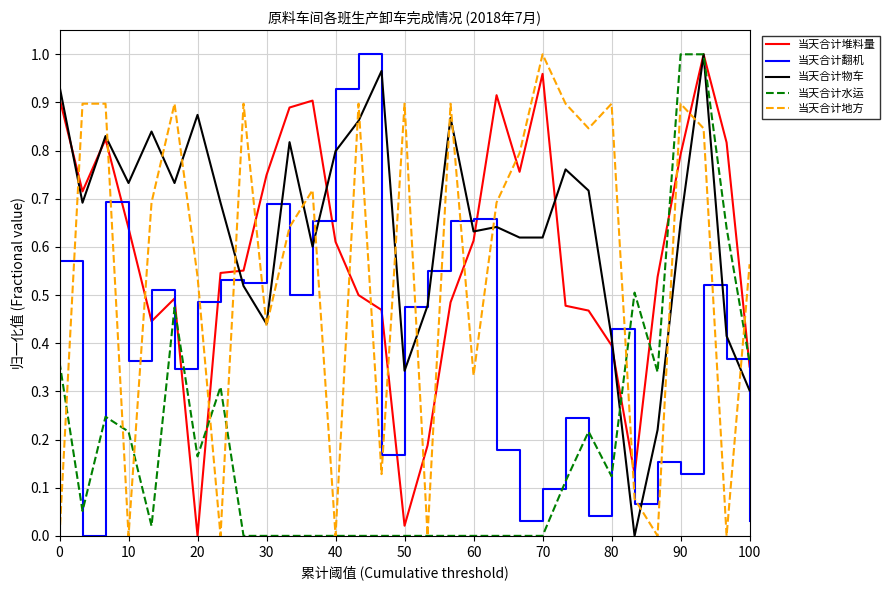

True or false: 当天合计翻机 and 当天合计物车 cross at least once.

True